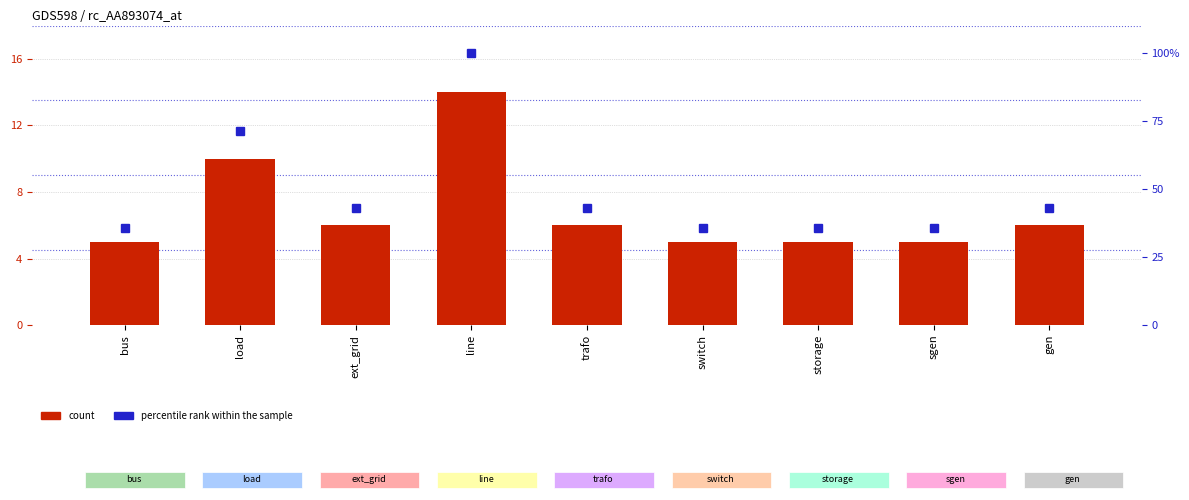

Which category has the highest value across all series?

line